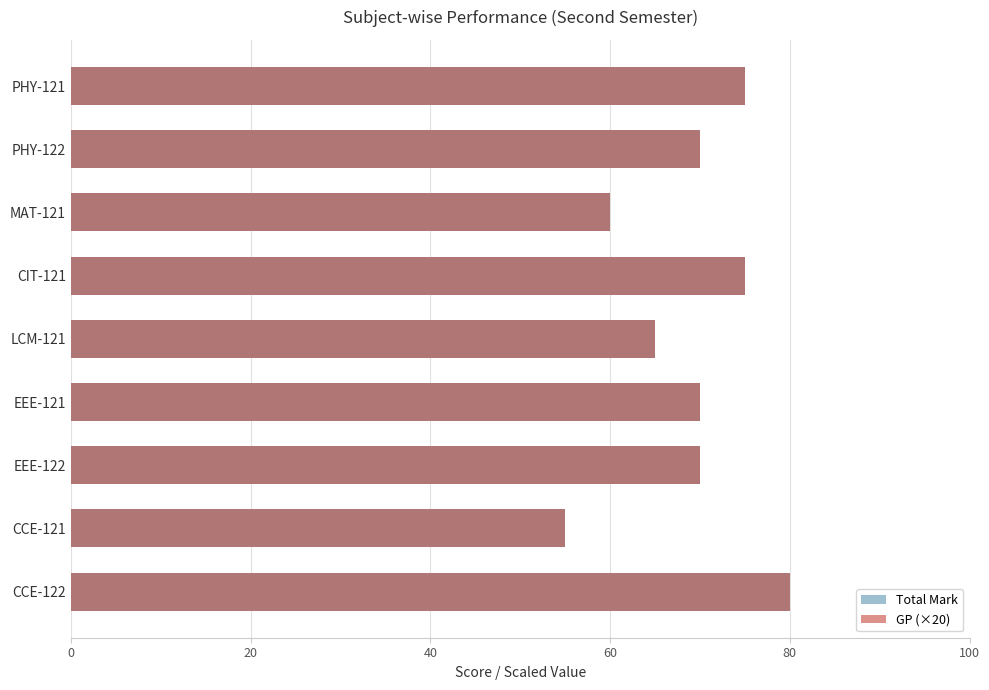

Reading left to right, transcribe all the data shown in this chart.

Total Mark: 75	70	60	75	65	70	70	55	80
GP (×20): 75	70	60	75	65	70	70	55	80